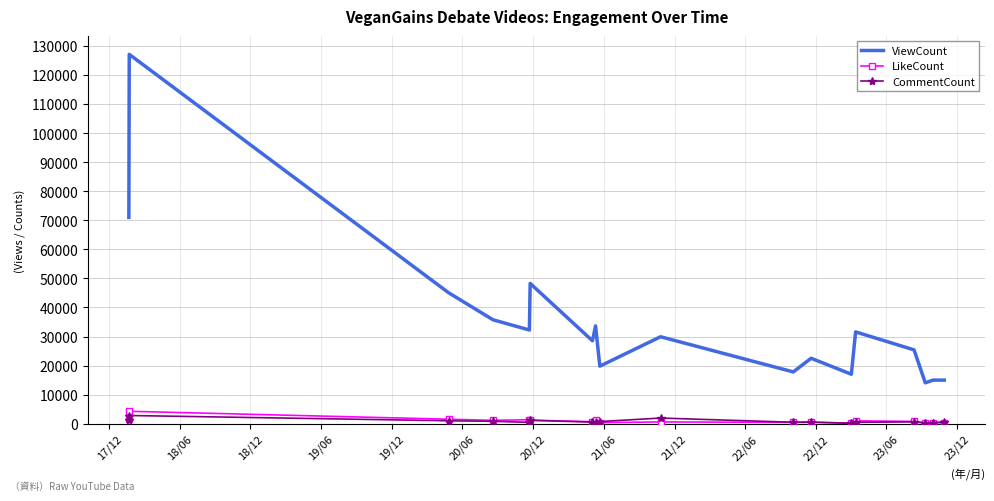

True or false: LikeCount and ViewCount intersect in this chart.

False